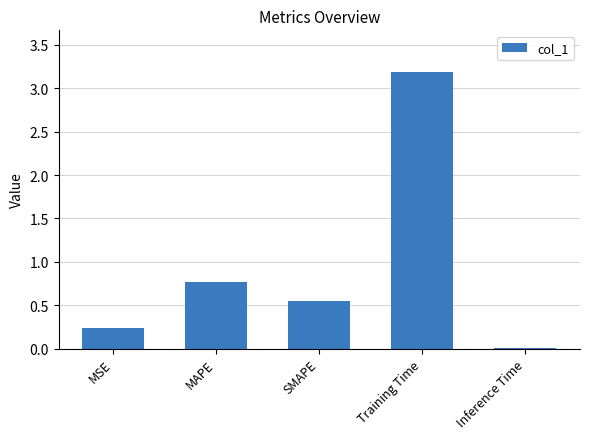

What is the label of the 5th bar from the right?

MSE